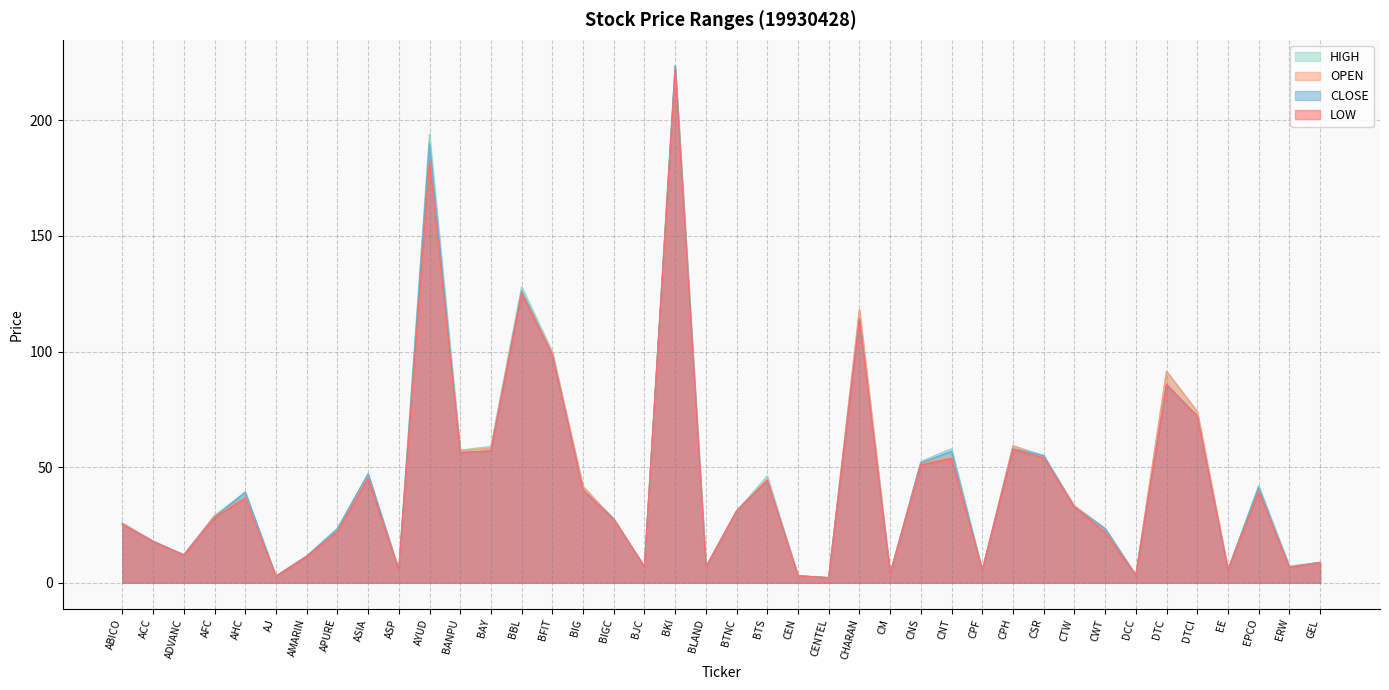

True or false: OPEN has more than 2 points higher than both neighbors.

True